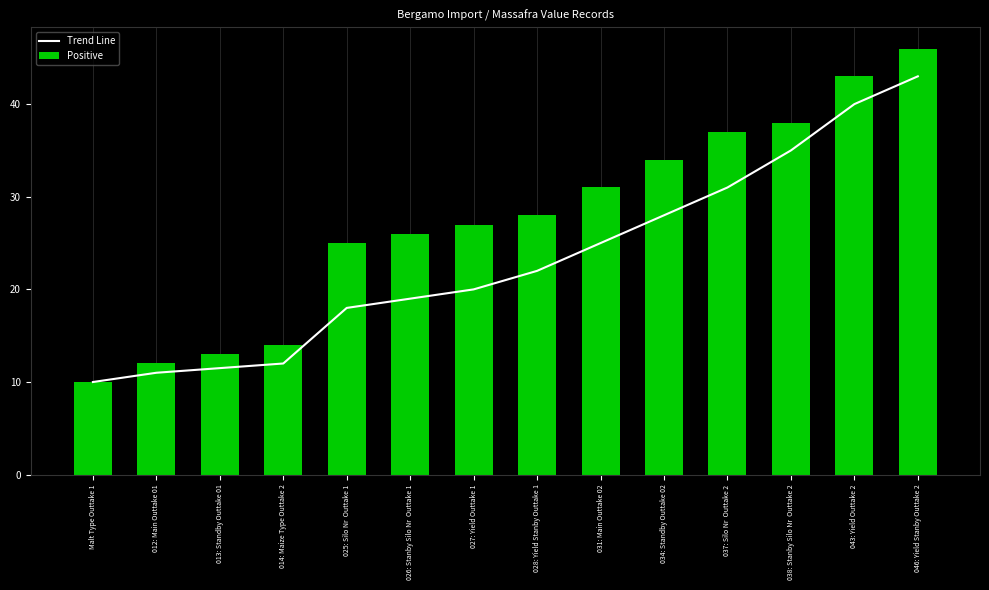

List the series in order of their peak value, lowest first.

Trend Line, Positive